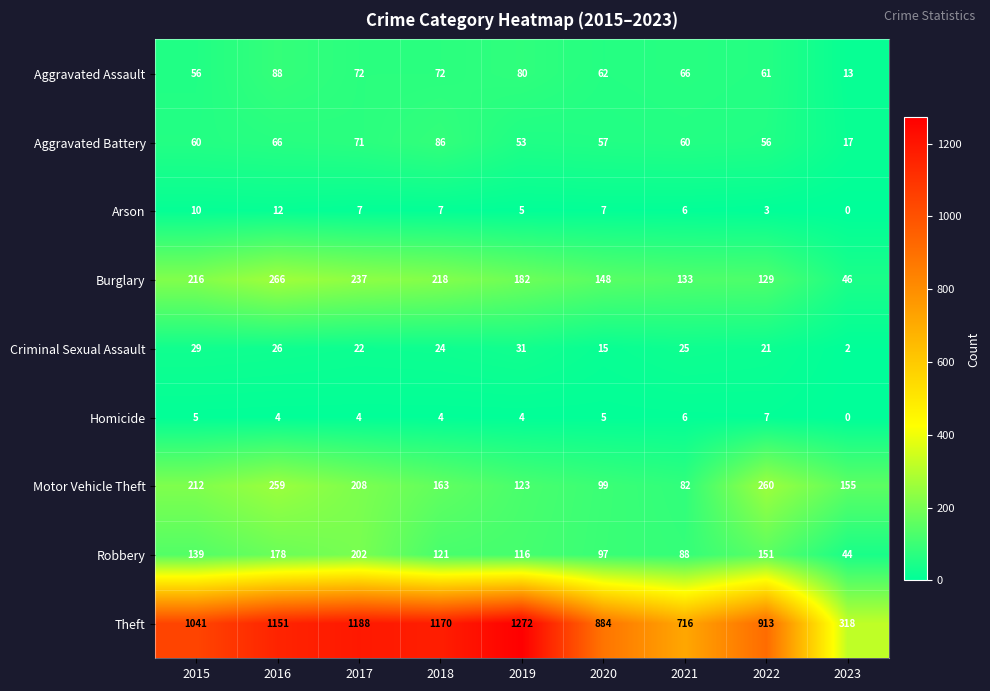

Is it true that Aggravated Battery equals 38 at 2020?

False